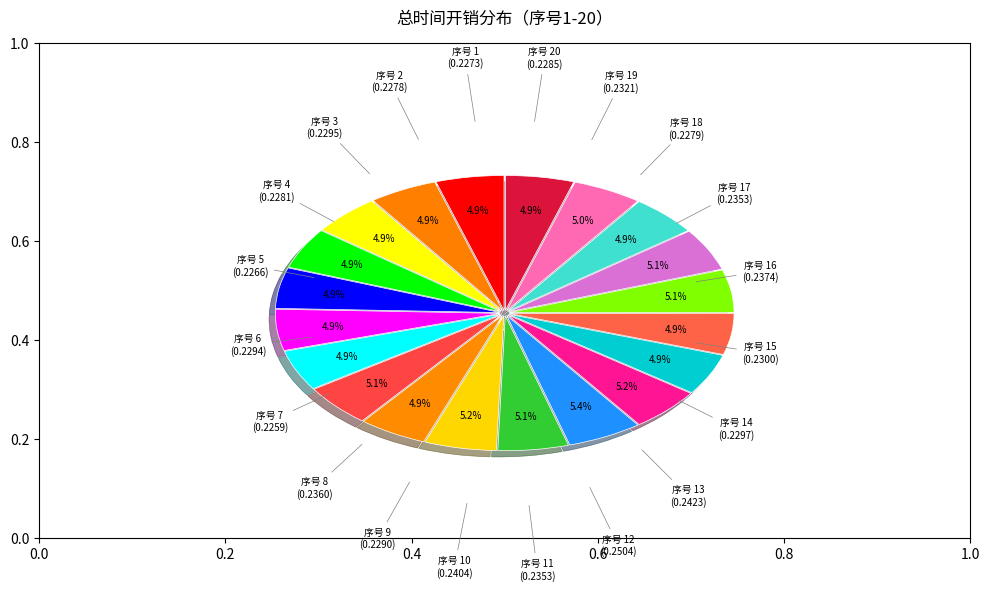

What portion of the pie excludes 14?

95.1%